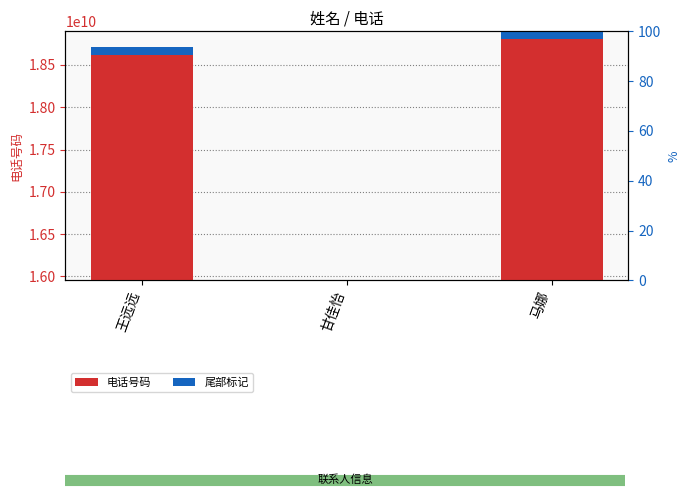

At 王远远, list the series in order from smallest to largest.

尾部标记, 电话号码